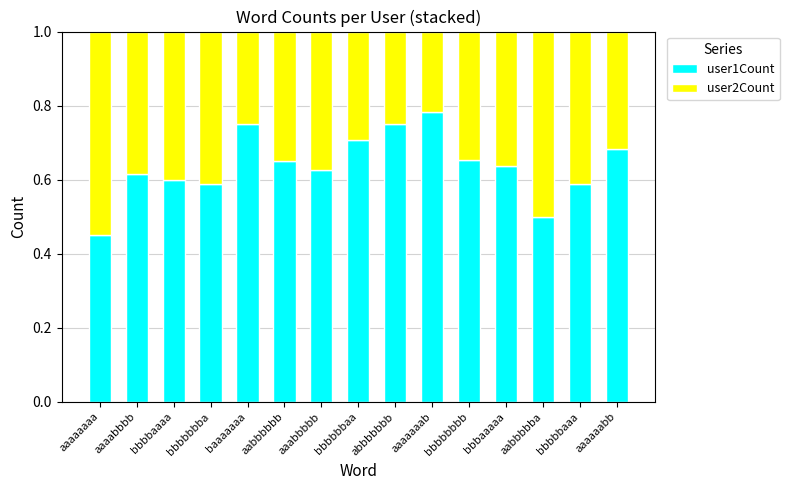

Which category has the lowest value in the user1Count series?

aaaaaaaa